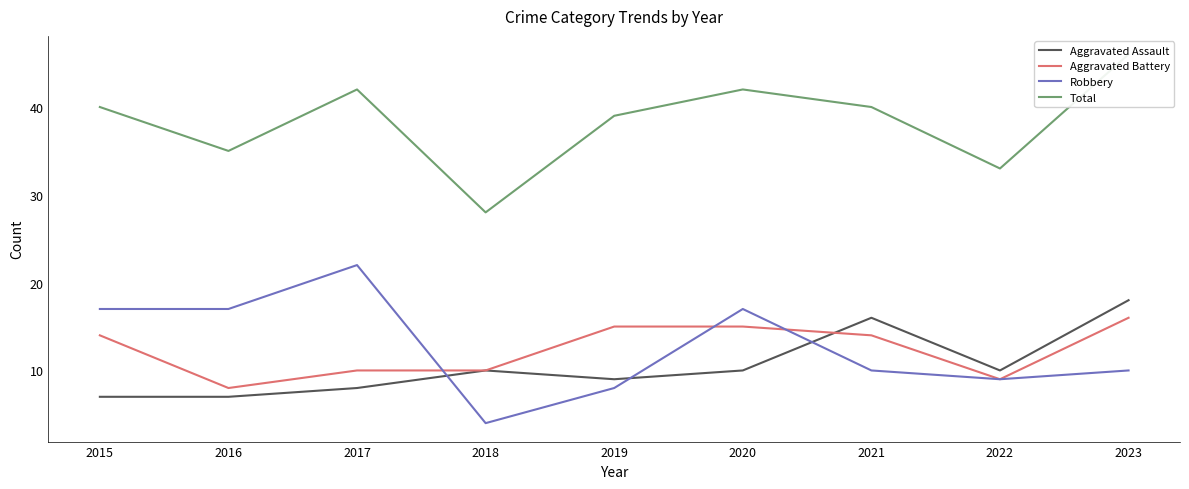

How many data points in Aggravated Assault are above 10?

2